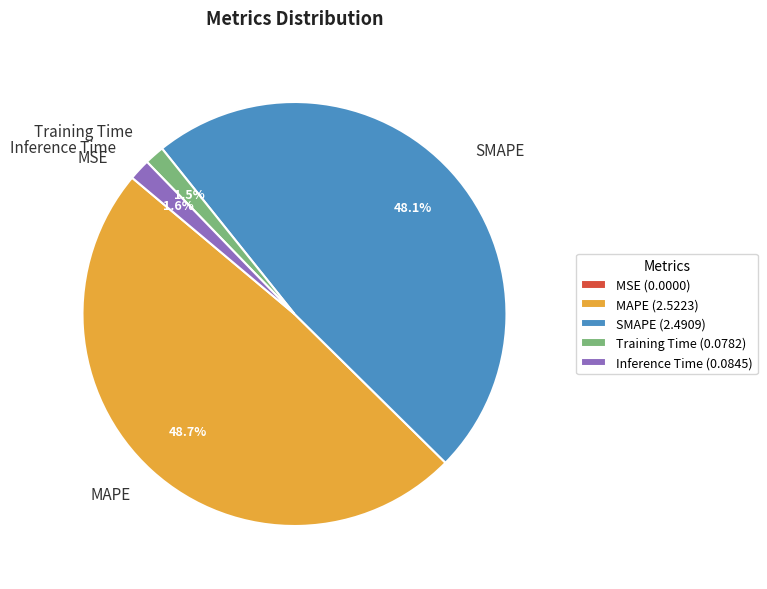

To the nearest percent, what is the difference between the Training Time and SMAPE slice percentages?

47%